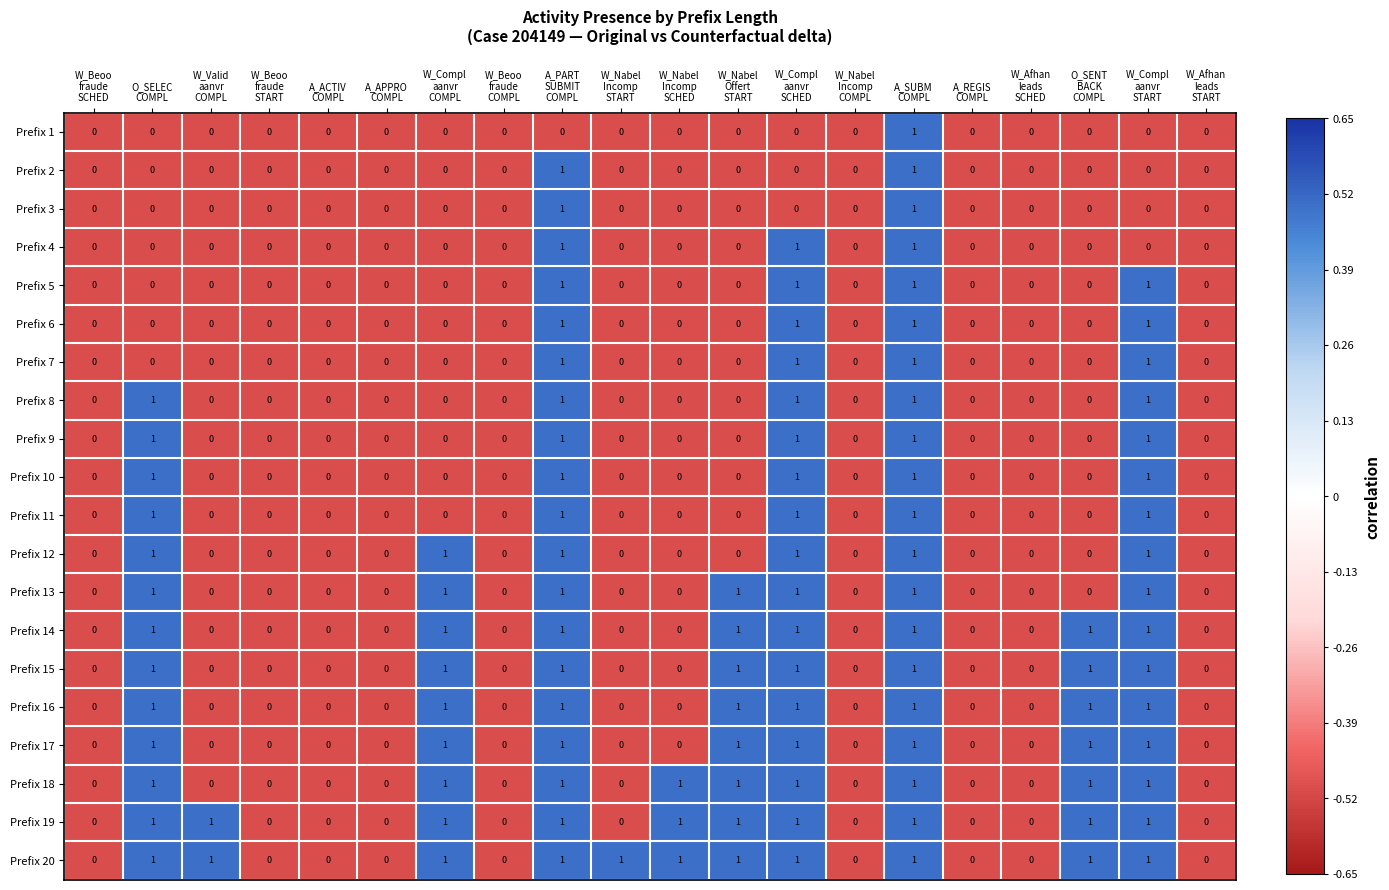

How many Prefix 13 values are between 0 and 1?

20